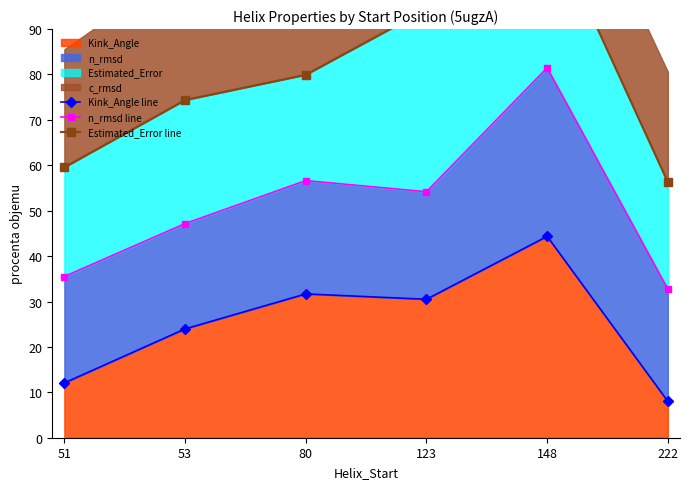

Reading left to right, what are all the values shown in this chart?

Kink_Angle line: 51=12.1	53=24.0	80=31.7	123=30.5	148=44.4	222=8.0
n_rmsd line: 51=35.5	53=47.2	80=56.6	123=54.2	148=81.5	222=32.7
Estimated_Error line: 51=59.6	53=74.4	80=79.9	123=94.3	148=114.3	222=56.3